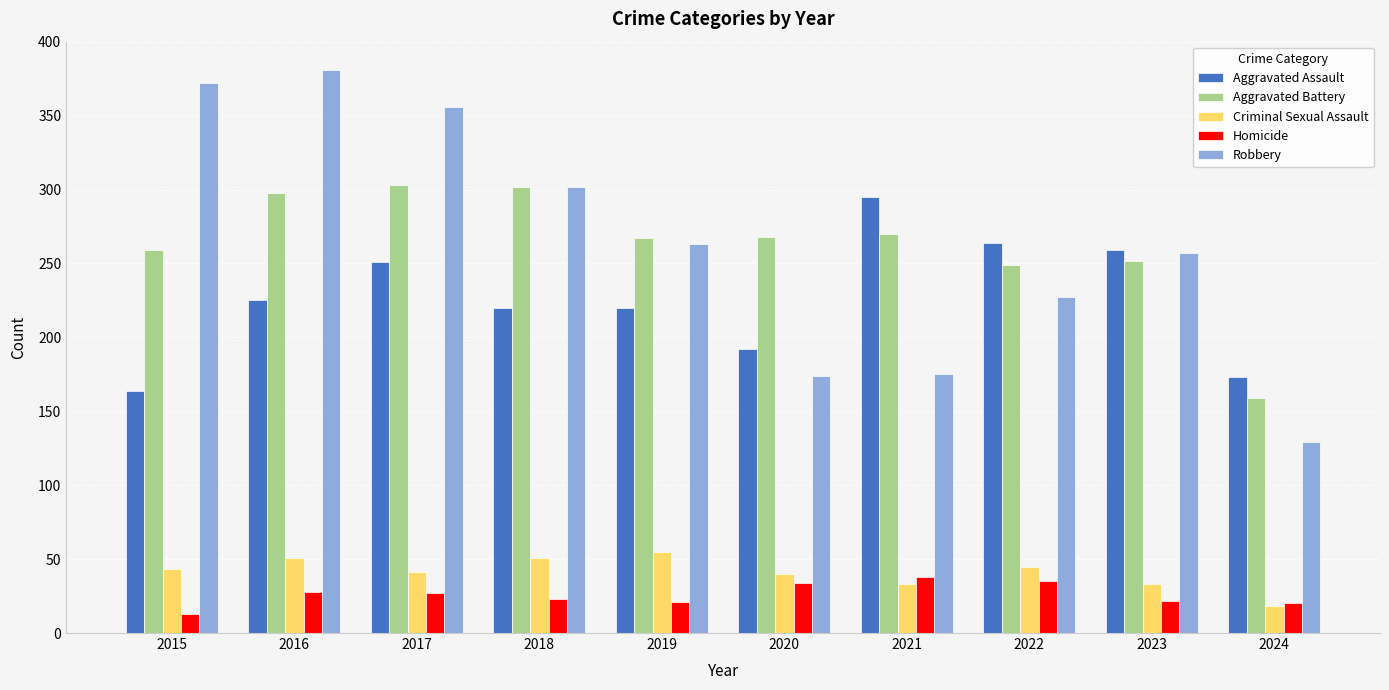

What is the difference between the second highest and second lowest values in the Robbery series?

198